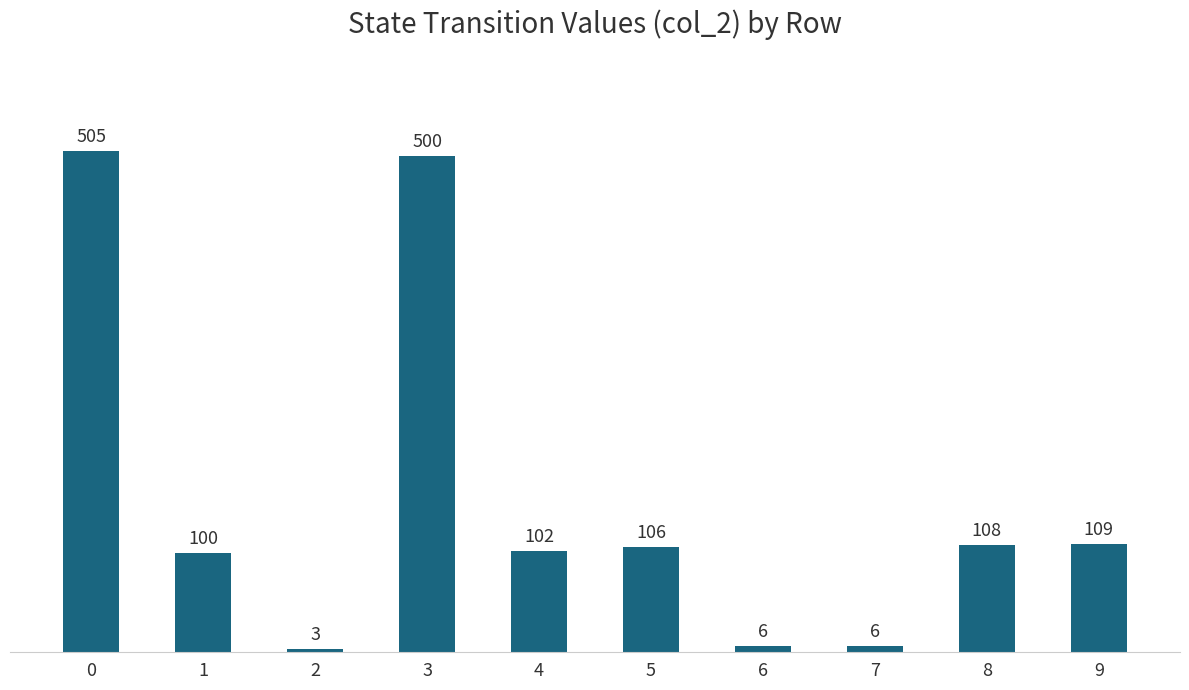

The chart shows a value of 163 at 4. True or false?

False